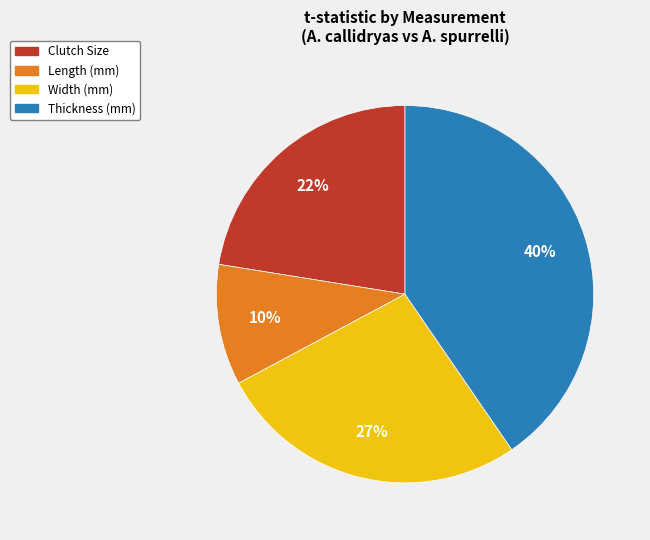

Which has a higher value, Clutch Size or Thickness (mm)?

Thickness (mm)